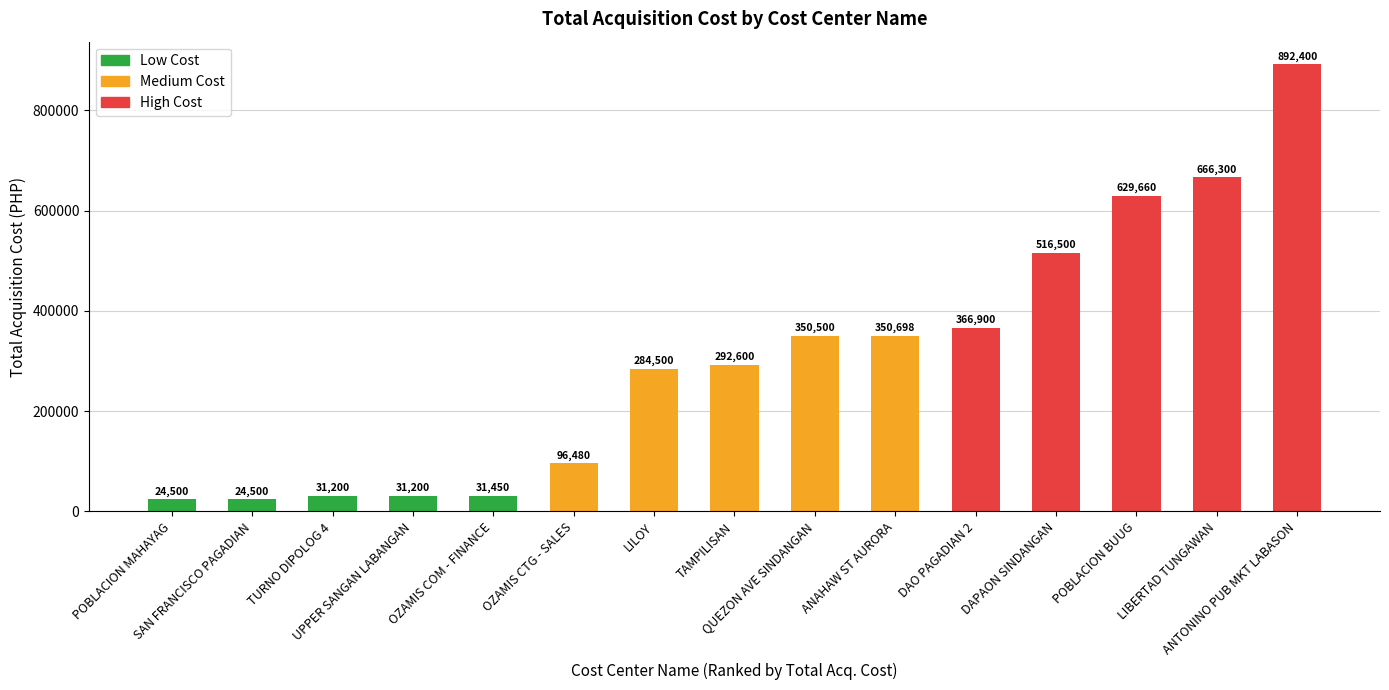

Is it true that the value at TAMPILISAN is 292600.0?

True